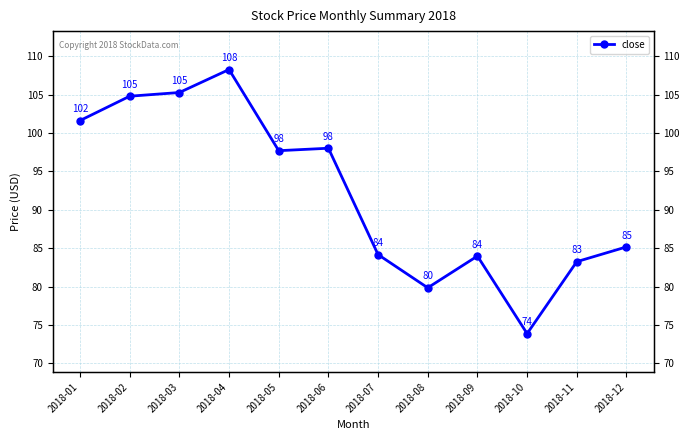

Approximately how many times larger is the value at 2018-11 compared to 2018-08?

1.0